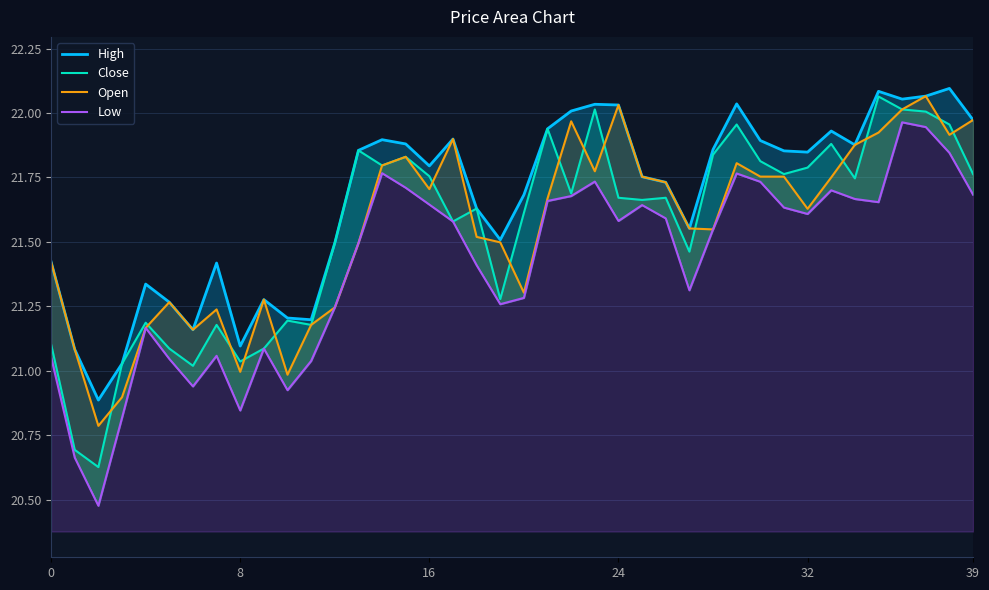

Reading right to left, transcribe all the data shown in this chart.

High: 22.0	22.1	22.1	22.1	22.1	21.9	21.9	21.8	21.9	21.9	22.0	21.9	21.6	21.7	21.8	22.0	22.0	22.0	21.9	21.7	21.5	21.6	21.9	21.8	21.9	21.9	21.9	21.5	21.2	21.2	21.3	21.1	21.4	21.2	21.3	21.3	21.0	20.9	21.1	21.4
Close: 21.8	22.0	22.0	22.0	22.1	21.7	21.9	21.8	21.8	21.8	22.0	21.8	21.5	21.7	21.7	21.7	22.0	21.7	21.9	21.6	21.3	21.6	21.6	21.8	21.8	21.8	21.9	21.5	21.2	21.2	21.1	21.0	21.2	21.0	21.1	21.2	21.0	20.6	20.7	21.1
Open: 22.0	21.9	22.1	22.0	21.9	21.9	21.7	21.6	21.8	21.8	21.8	21.5	21.6	21.7	21.8	22.0	21.8	22.0	21.7	21.3	21.5	21.5	21.9	21.7	21.8	21.8	21.5	21.2	21.2	21.0	21.3	21.0	21.2	21.2	21.3	21.2	20.9	20.8	21.1	21.4
Low: 21.7	21.8	21.9	22.0	21.7	21.7	21.7	21.6	21.6	21.7	21.8	21.5	21.3	21.6	21.6	21.6	21.7	21.7	21.7	21.3	21.3	21.4	21.6	21.6	21.7	21.8	21.5	21.2	21.0	20.9	21.1	20.8	21.1	20.9	21.0	21.2	20.8	20.5	20.7	21.1